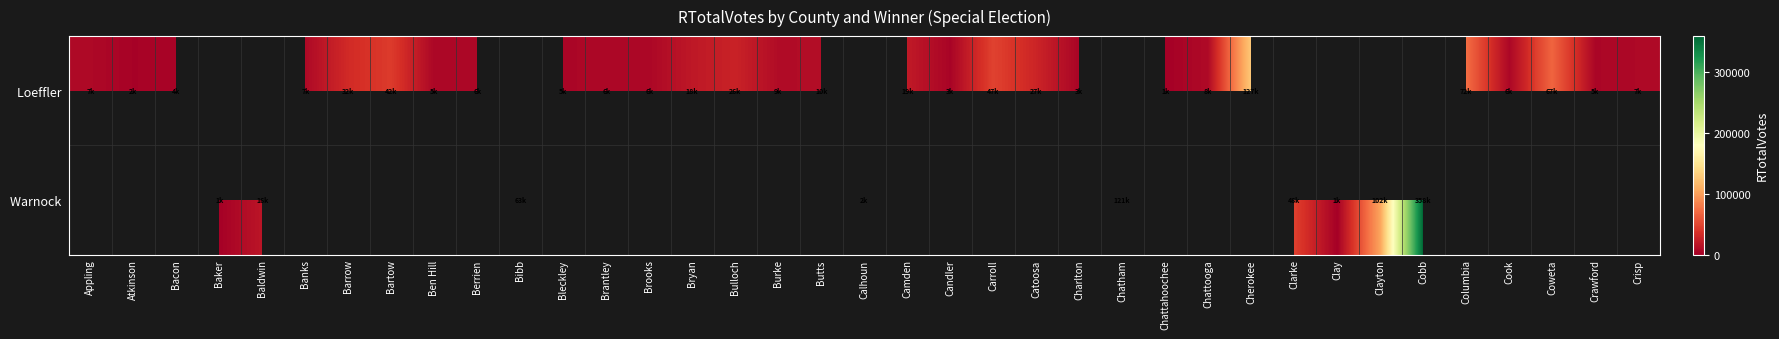

Read the Loeffler value at Bleckley.

5112.0